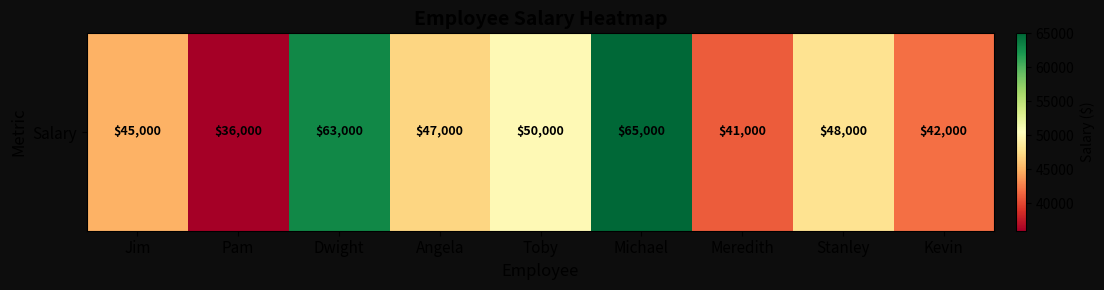

At which label does the data first exceed 47000?

Dwight